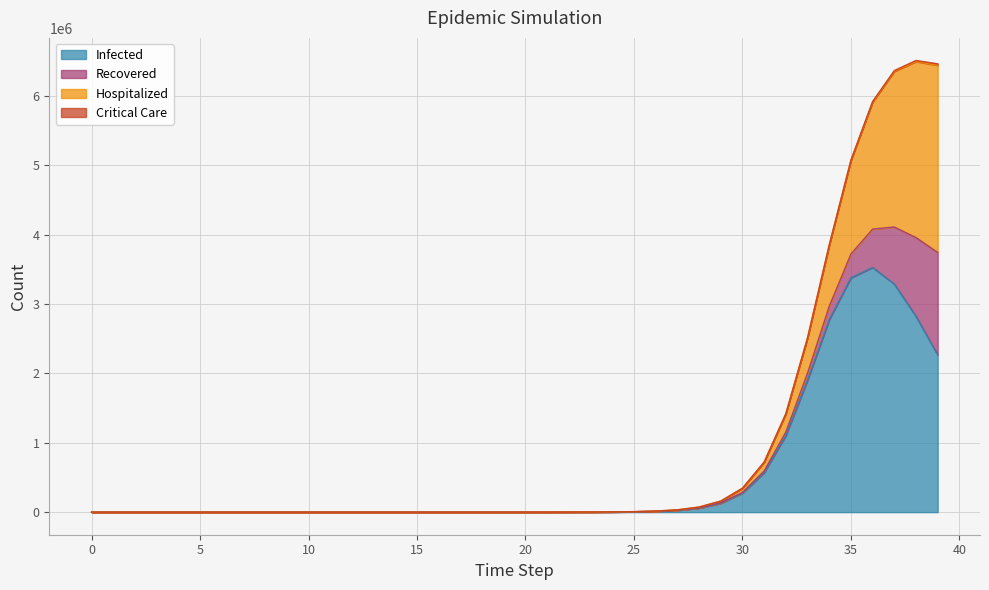

Rank the series by their average value, from highest to lowest.

Infected, Hospitalized, Recovered, Critical Care